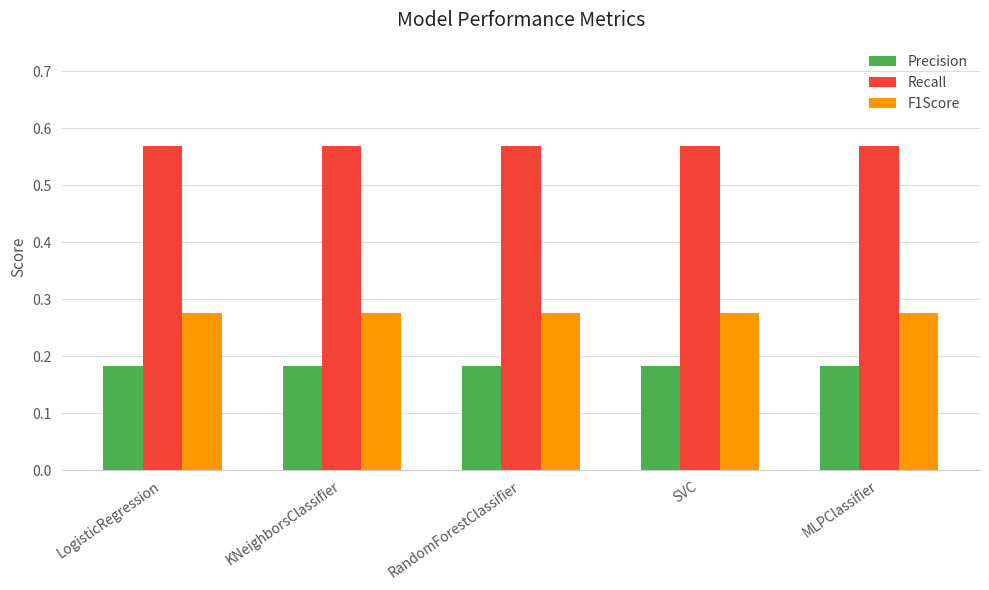

What is the difference between the highest and lowest values at MLPClassifier?

0.4